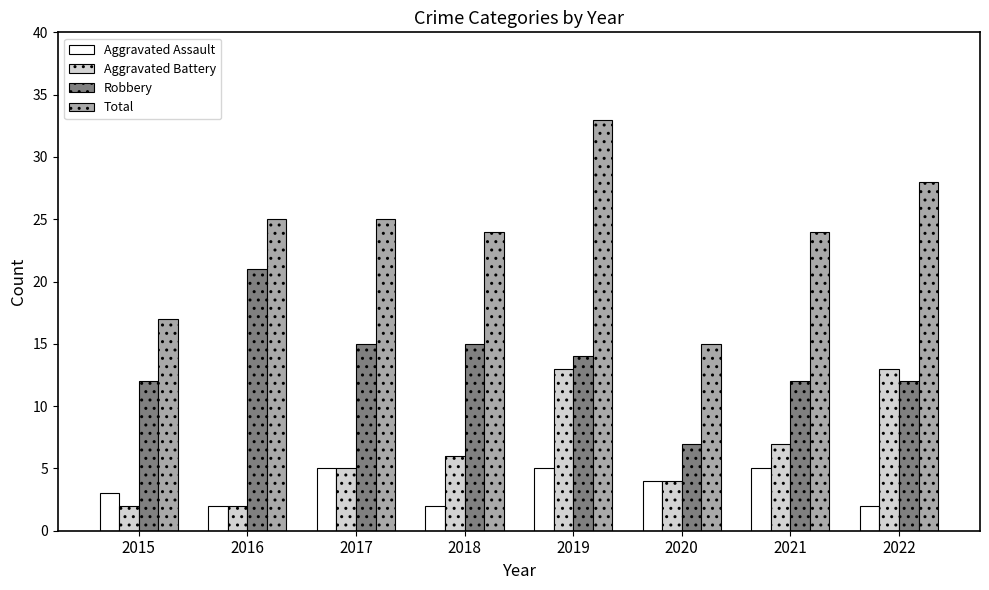

Which series has the widest spread of values?

Total